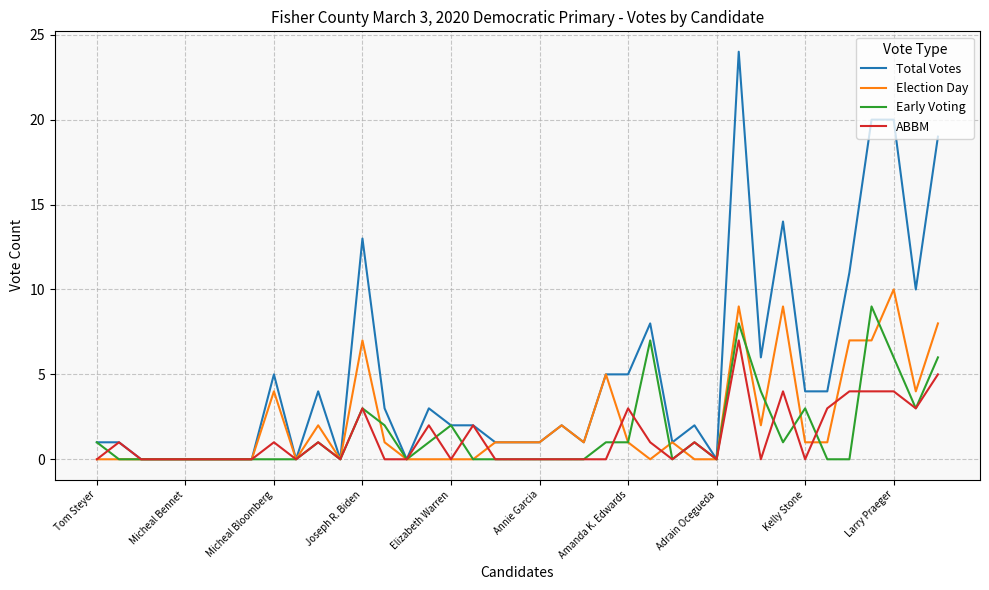

Which series has the largest range (max minus min)?

Total Votes